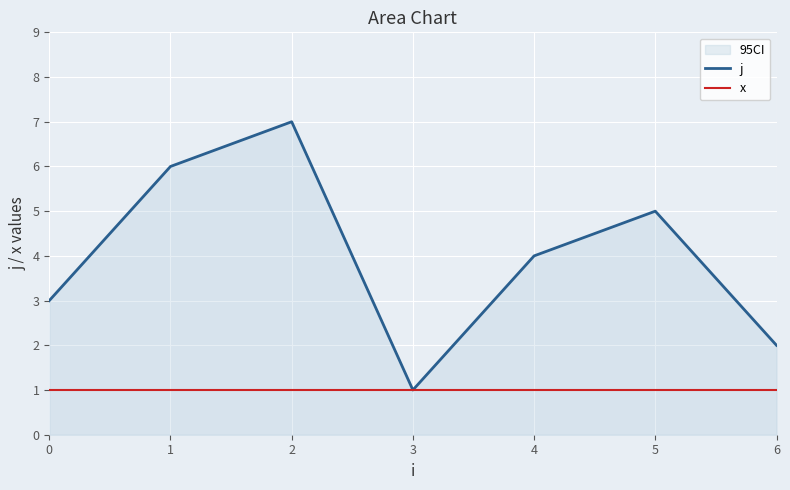

List the series in order of their overall mean, lowest first.

x, j